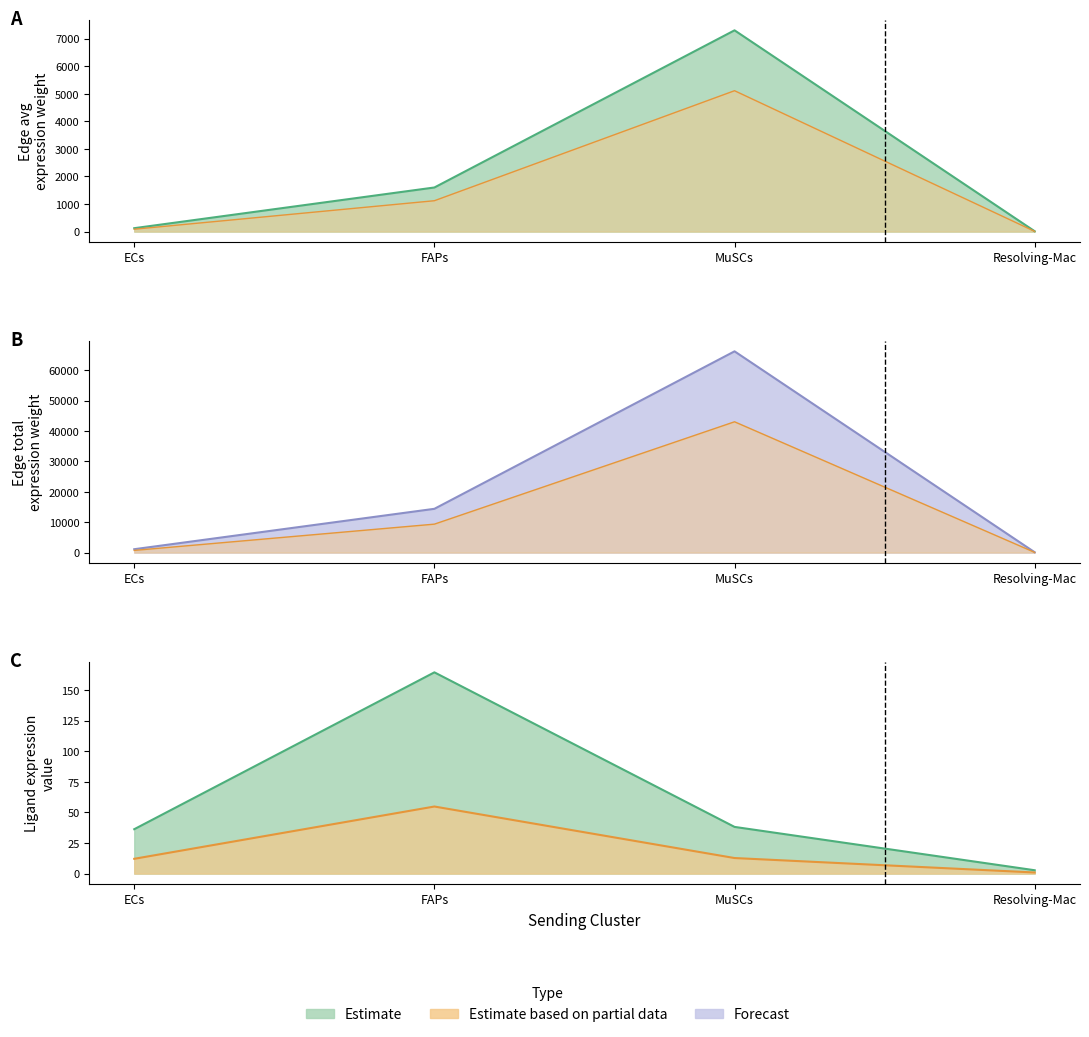

Which category has the highest value in the Edge total (inner) series?

MuSCs